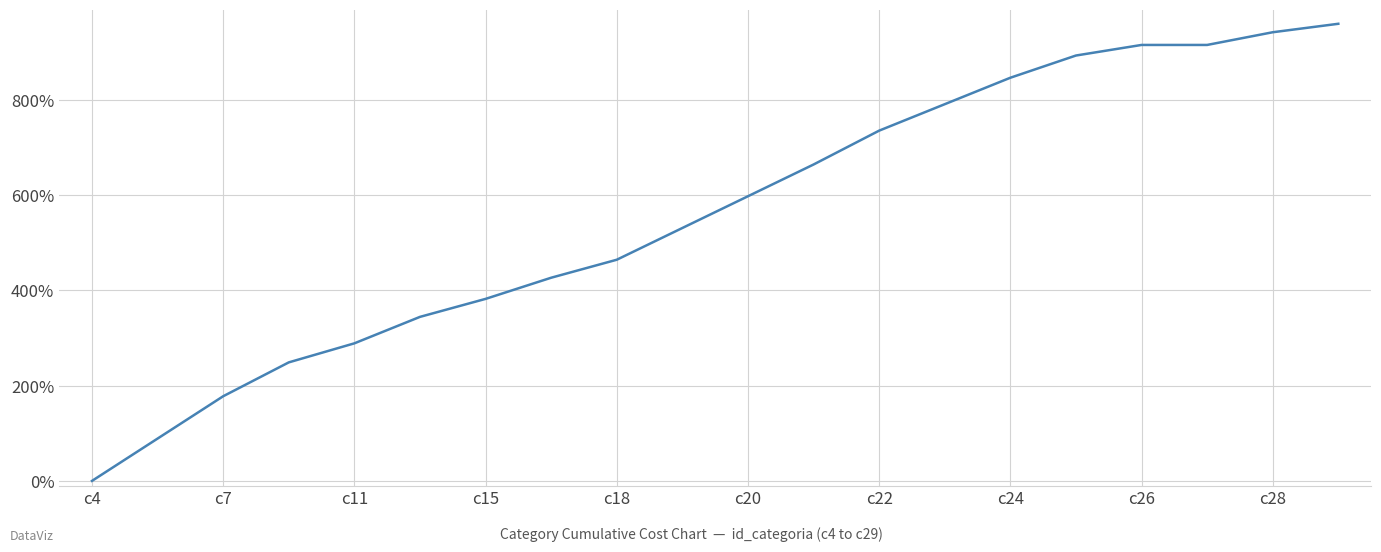

What is the difference between the maximum and minimum values?

960.0